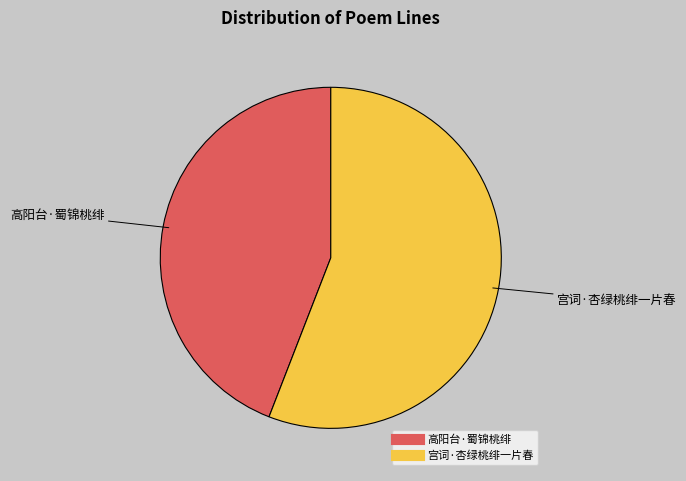

What is the majority slice?

宫词·杏绿桃绯一片春